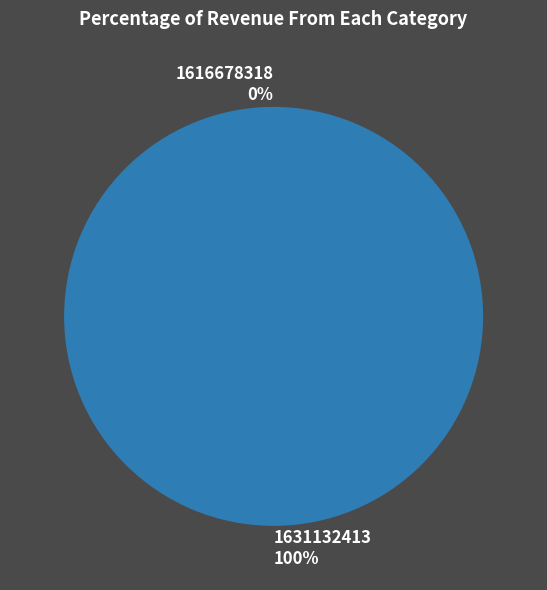

To the nearest percent, what is the average slice percentage?

50%